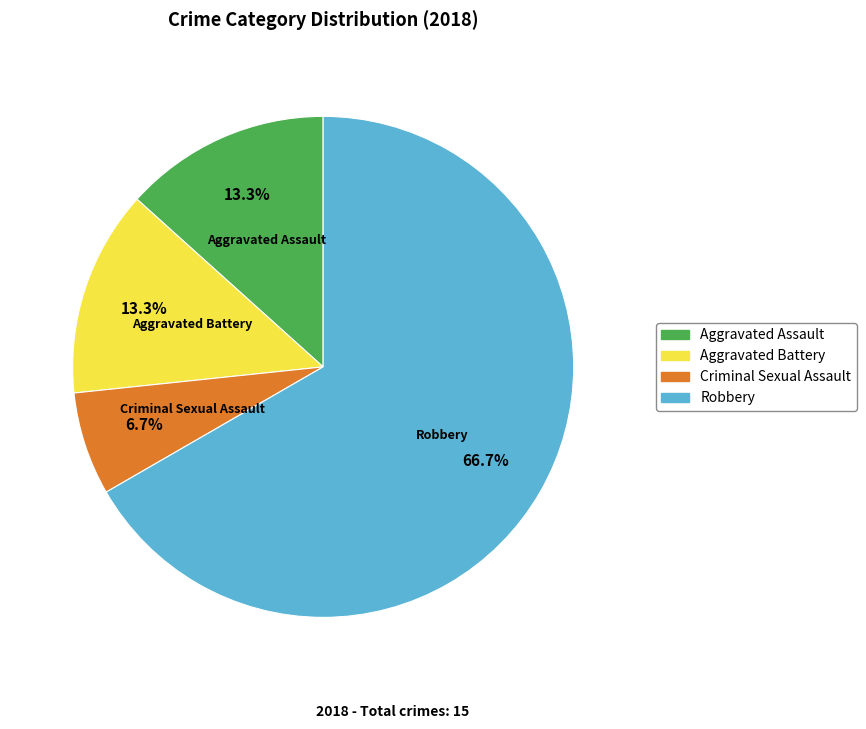

How many slices are in this pie chart?

4